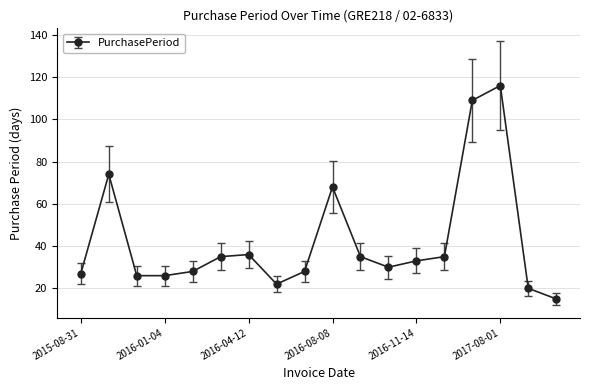

What is the value of the 2nd point from the left?

74